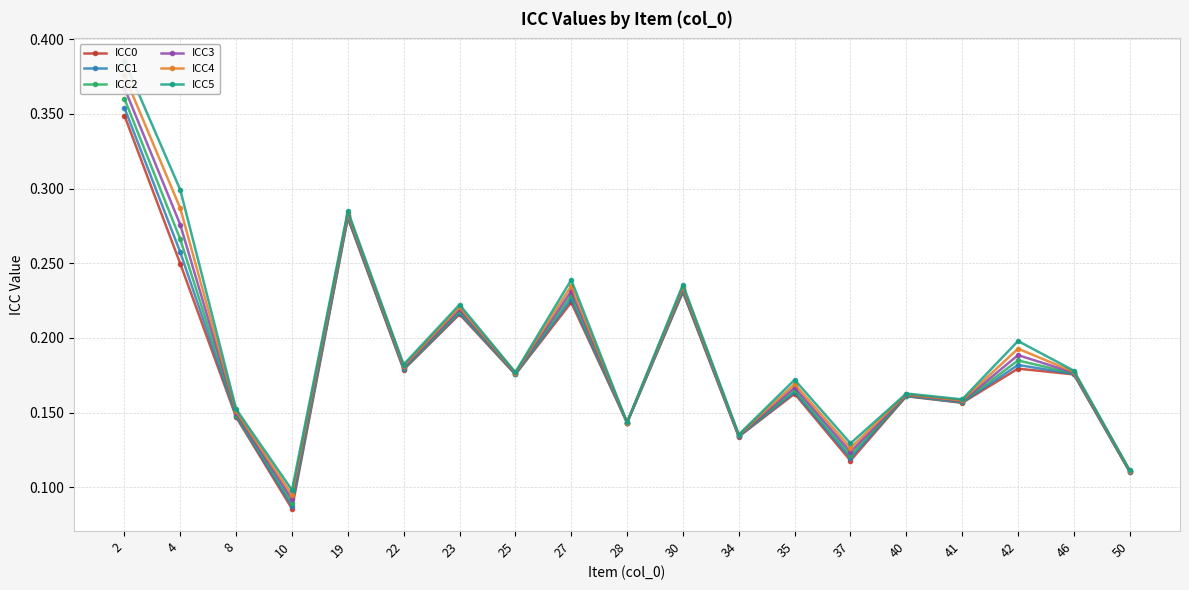

Reading right to left, transcribe all the data shown in this chart.

ICC0: 0.1	0.2	0.2	0.2	0.2	0.1	0.2	0.1	0.2	0.1	0.2	0.2	0.2	0.2	0.3	0.1	0.1	0.2	0.3
ICC1: 0.1	0.2	0.2	0.2	0.2	0.1	0.2	0.1	0.2	0.1	0.2	0.2	0.2	0.2	0.3	0.1	0.1	0.3	0.4
ICC2: 0.1	0.2	0.2	0.2	0.2	0.1	0.2	0.1	0.2	0.1	0.2	0.2	0.2	0.2	0.3	0.1	0.1	0.3	0.4
ICC3: 0.1	0.2	0.2	0.2	0.2	0.1	0.2	0.1	0.2	0.1	0.2	0.2	0.2	0.2	0.3	0.1	0.1	0.3	0.4
ICC4: 0.1	0.2	0.2	0.2	0.2	0.1	0.2	0.1	0.2	0.1	0.2	0.2	0.2	0.2	0.3	0.1	0.2	0.3	0.4
ICC5: 0.1	0.2	0.2	0.2	0.2	0.1	0.2	0.1	0.2	0.1	0.2	0.2	0.2	0.2	0.3	0.1	0.2	0.3	0.4